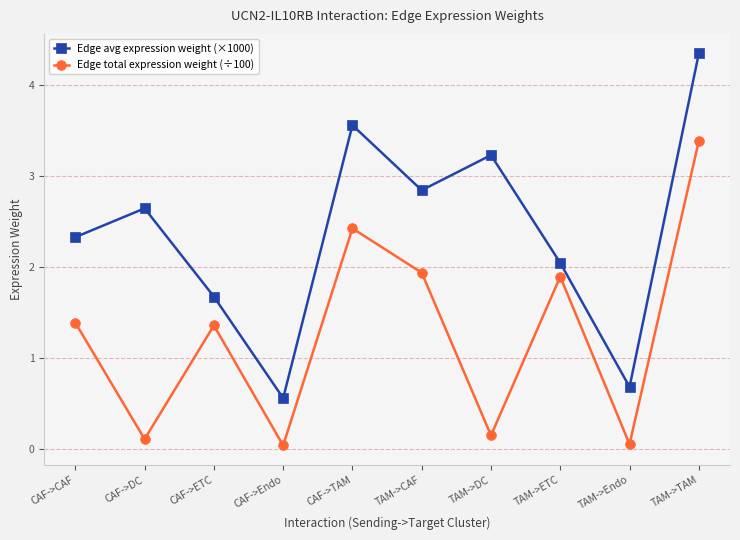

Where is the first local minimum for Edge total expression weight (÷100)?

CAF->DC